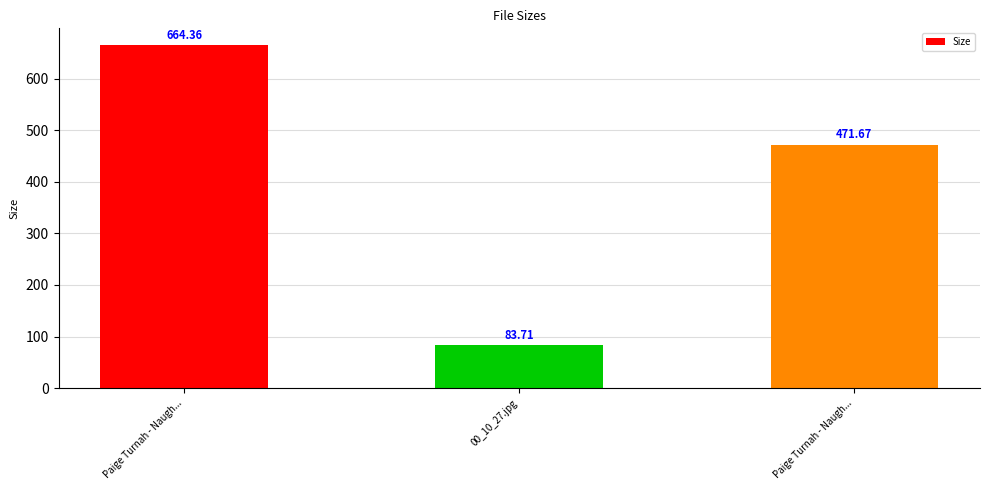

How many categories are shown in the chart?

3